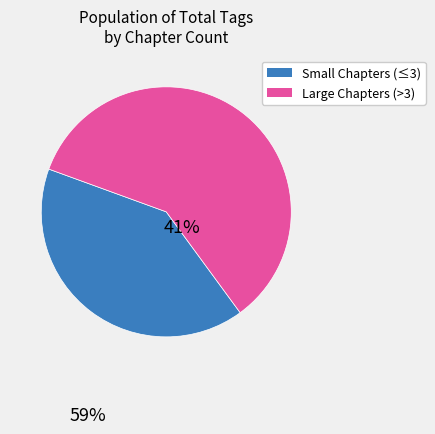

Is there any slice that represents more than half of the pie?

Yes